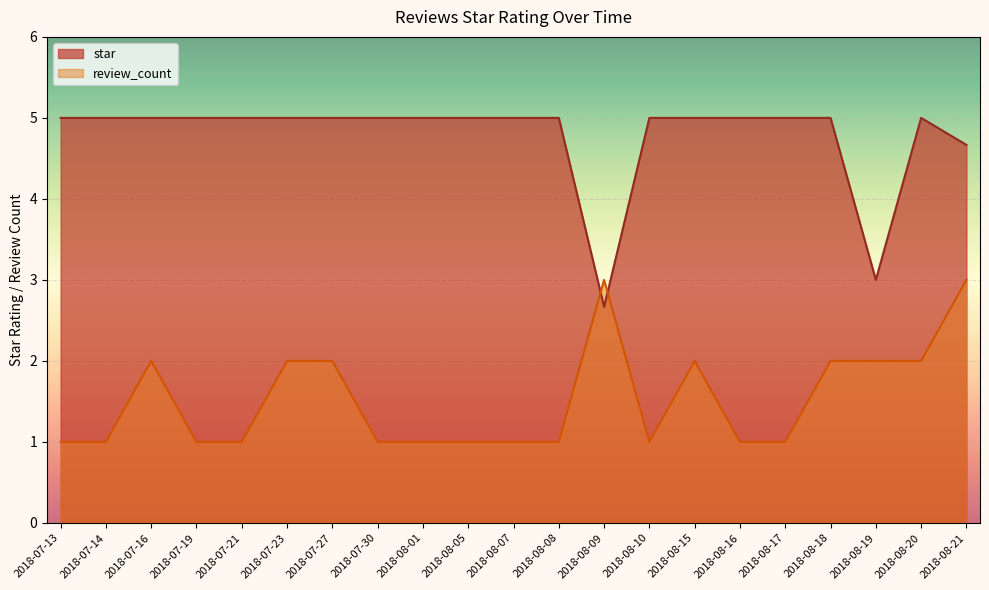

What position from the left is 2018-08-17?

17